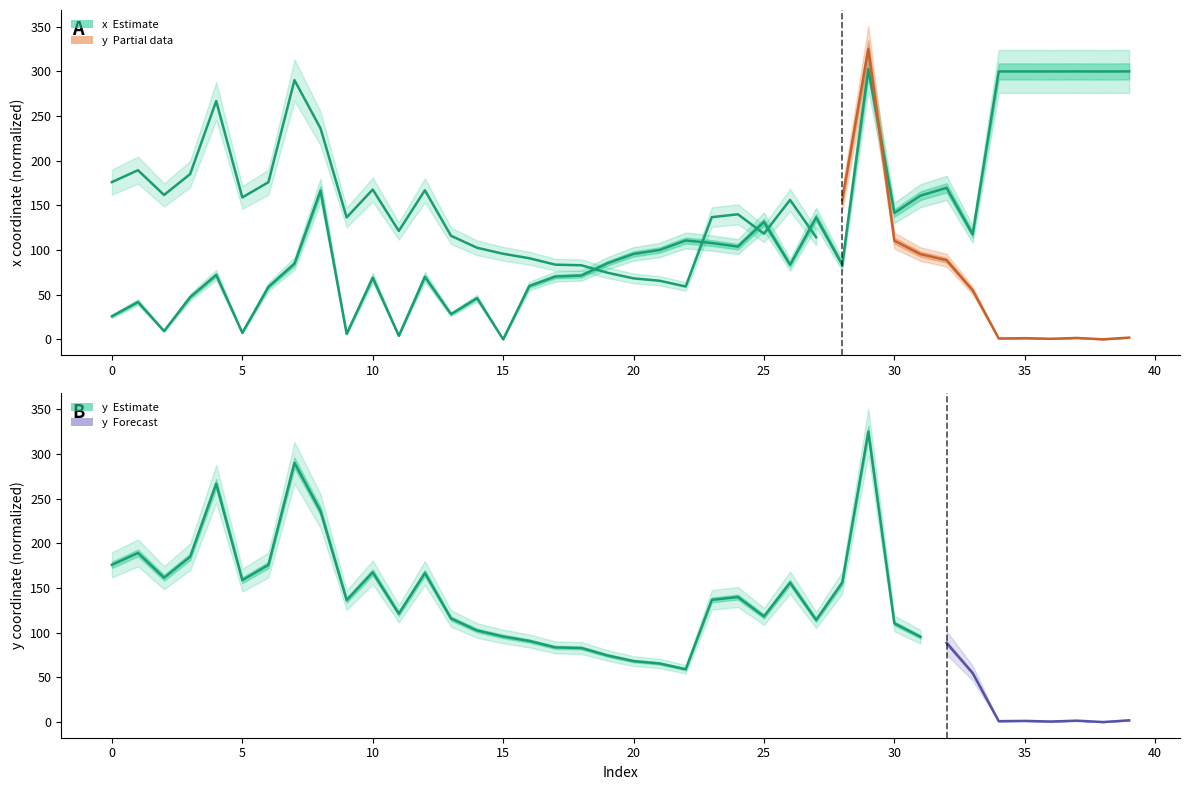

List the labels in order of value, smallest first.

15, 11, 9, 5, 2, 0, 13, 1, 14, 3, 6, 16, 10, 12, 17, 18, 4, 28, 26, 7, 19, 20, 21, 24, 23, 22, 33, 25, 27, 30, 31, 8, 32, 38, 36, 34, 35, 37, 39, 29